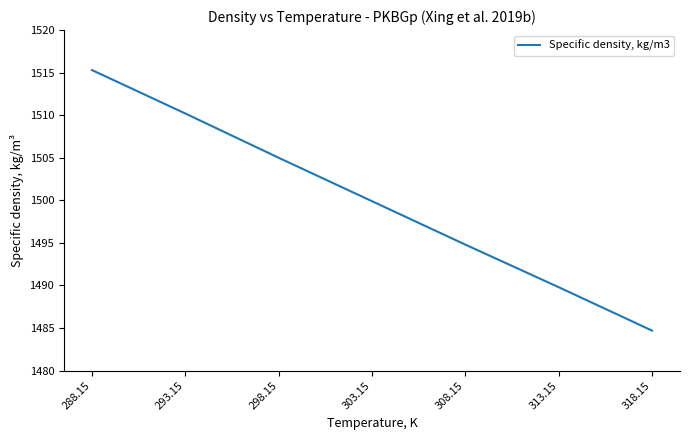

Is this an area chart (filled region under the line)?

No